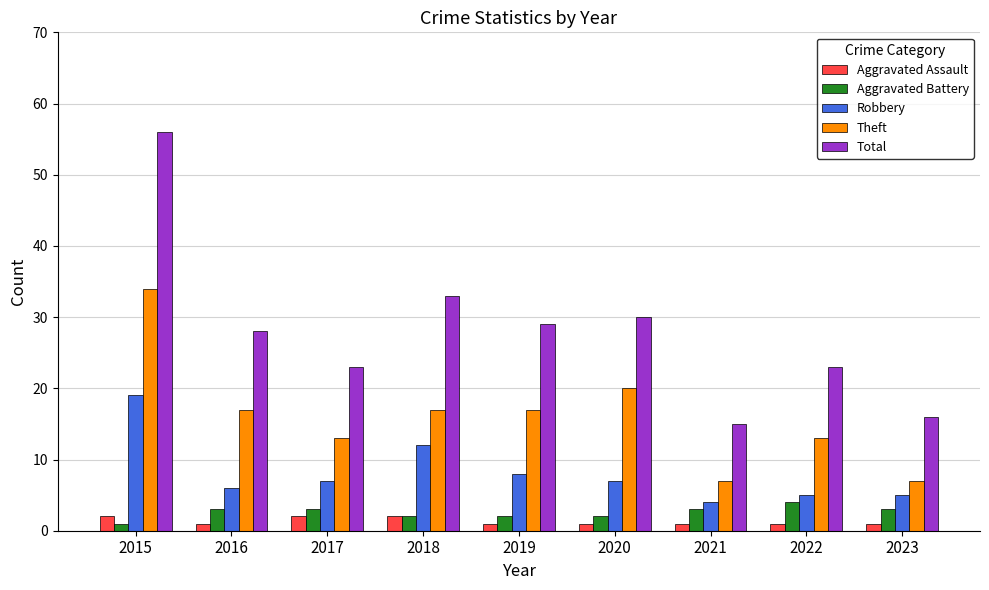

Is it true that Aggravated Assault equals 1 at 2016?

True